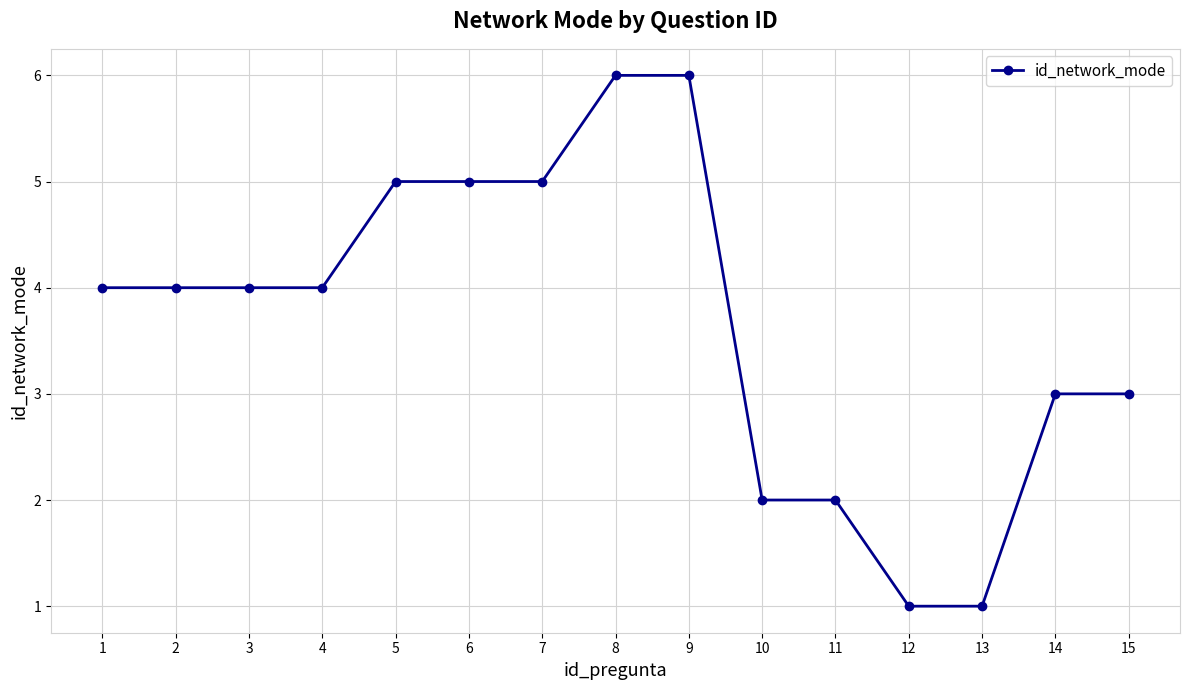

Reading left to right, transcribe all the data shown in this chart.

4	4	4	4	5	5	5	6	6	2	2	1	1	3	3